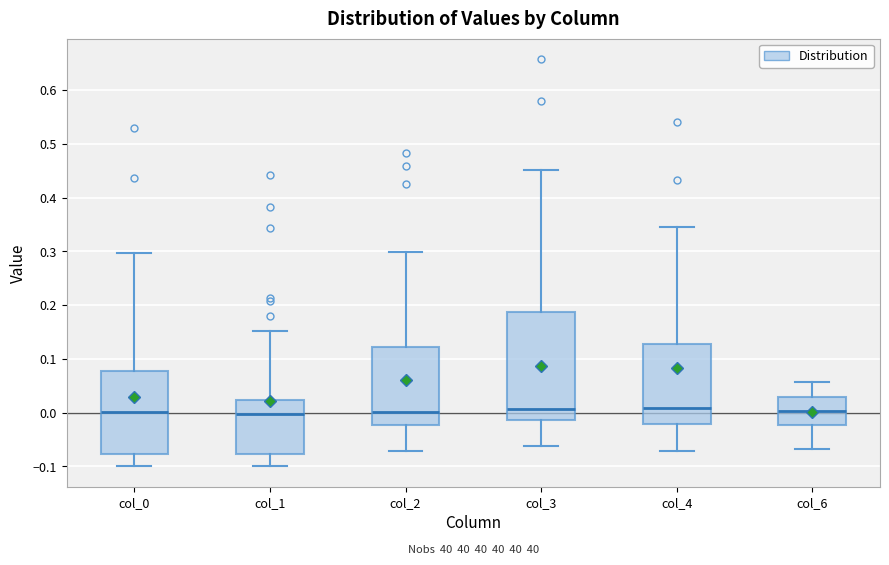

Where does the upper whisker of the box for col_0 end on the y-axis? The values are not printed on the chart, so give them approximately, as read against the axis.

0.30